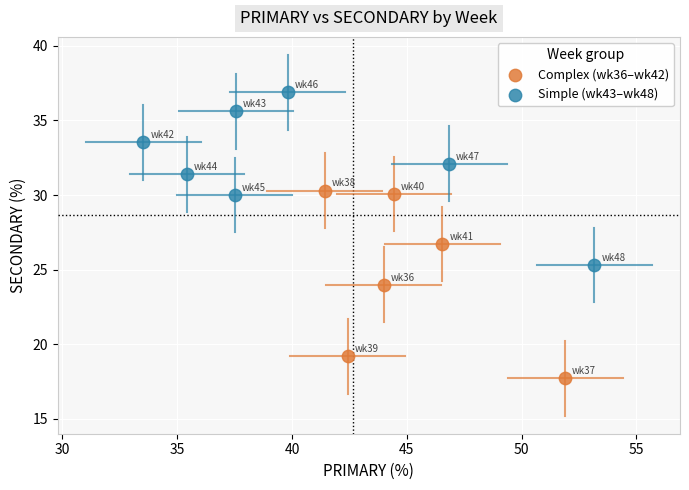

Which series reaches the minimum Y coordinate?

Complex (wk36–wk42)